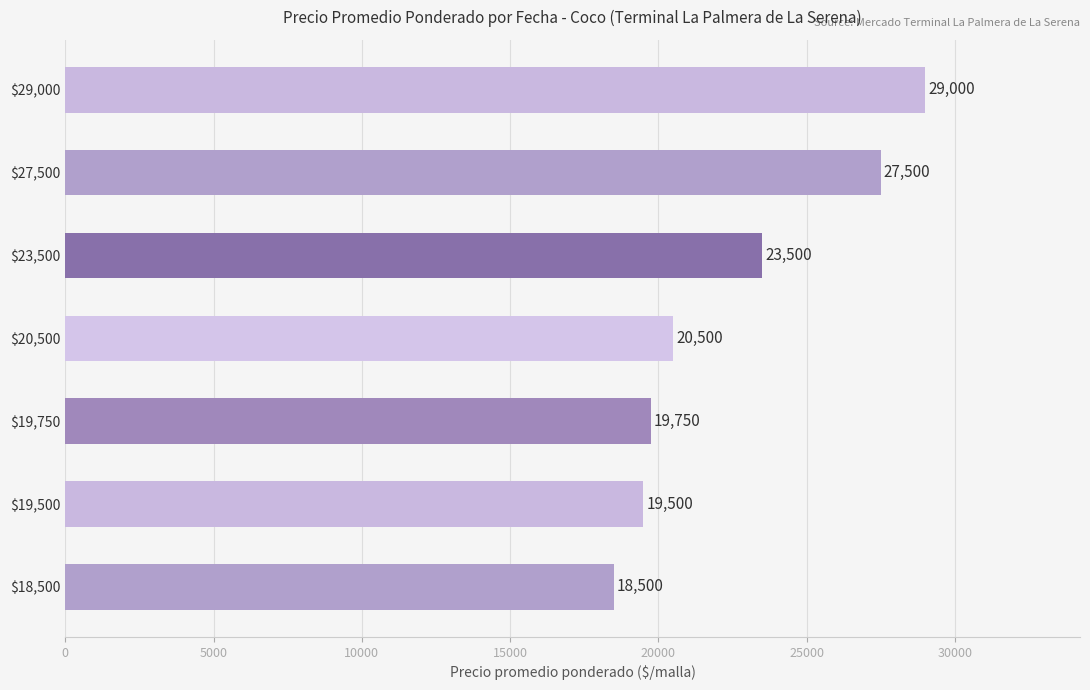

List the labels in order of value, largest first.

$29,000, $27,500, $23,500, $20,500, $19,750, $19,500, $18,500